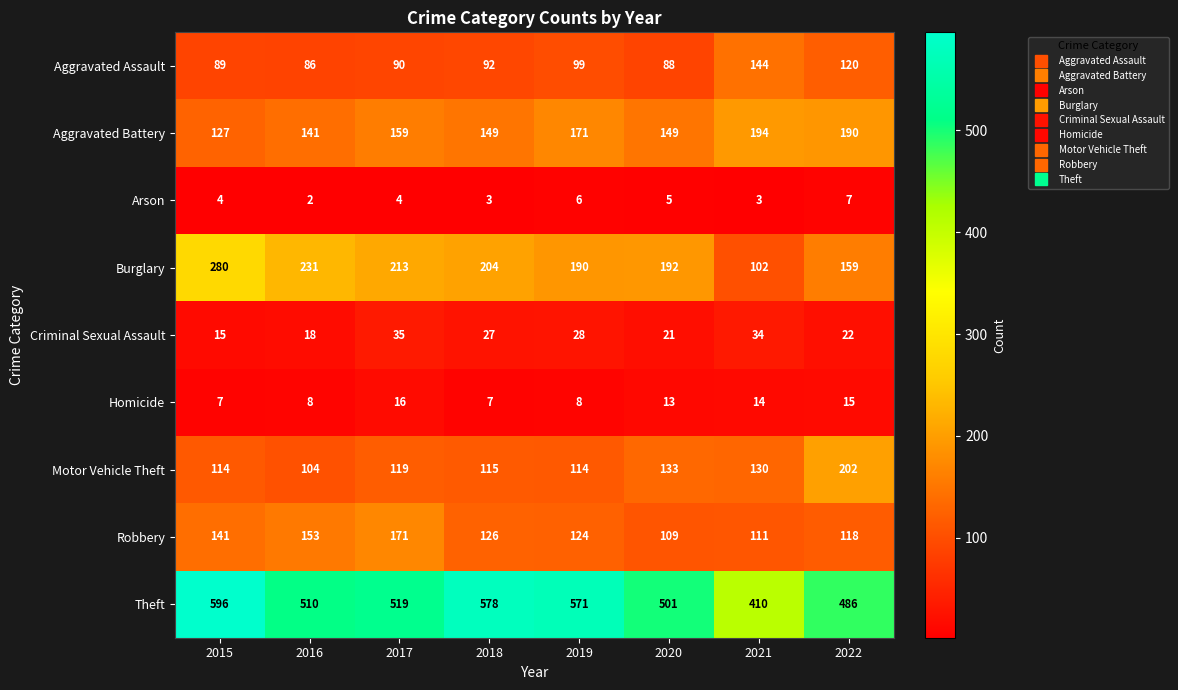

What is the lowest value of the Burglary series?

102